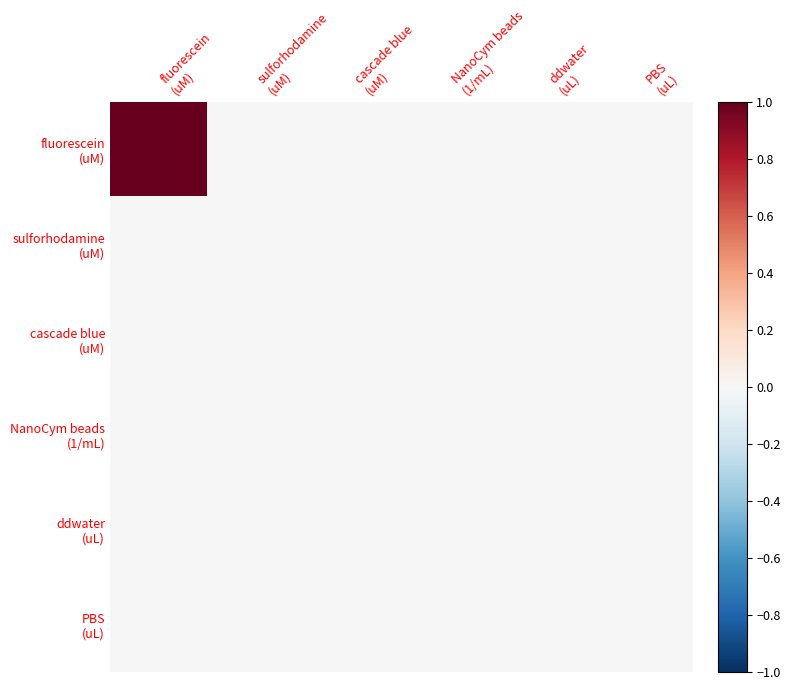

Rank the series at fluorescein (uM) from lowest to highest value.

sulforhodamine (uM), cascade blue (uM), NanoCym beads (1/mL), ddwater (uL), PBS (uL), fluorescein (uM)